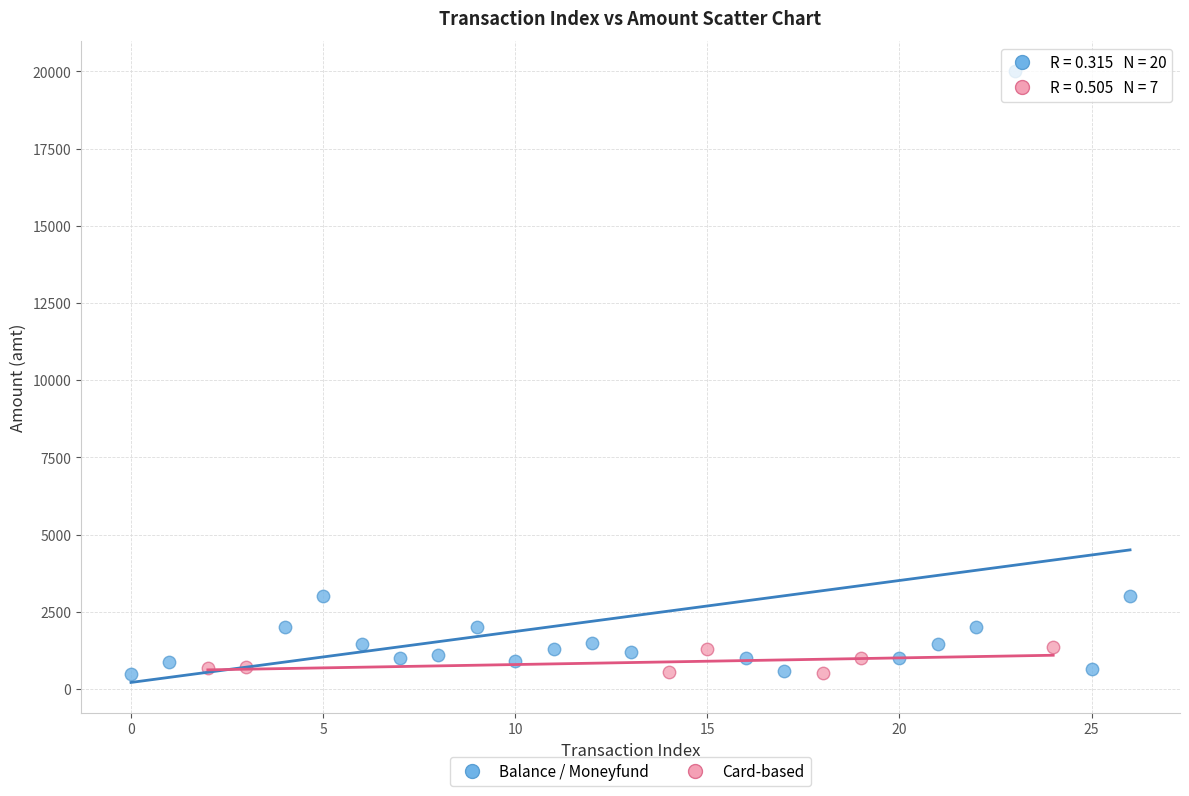

Which series has the widest spread of Y values?

Balance / Moneyfund